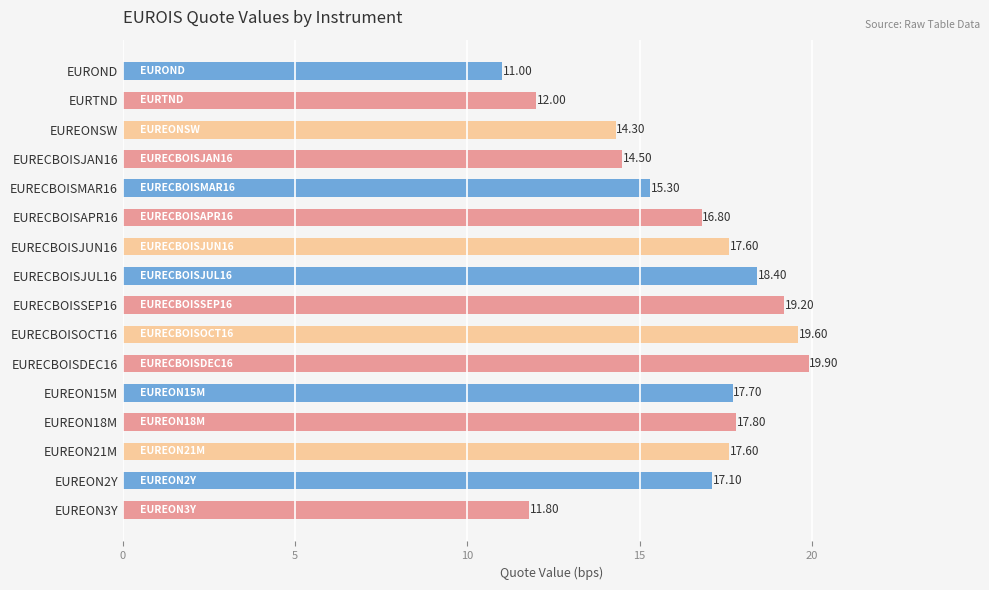

Between EURECBOISMAR16 and EURECBOISJAN16, which is larger?

EURECBOISMAR16